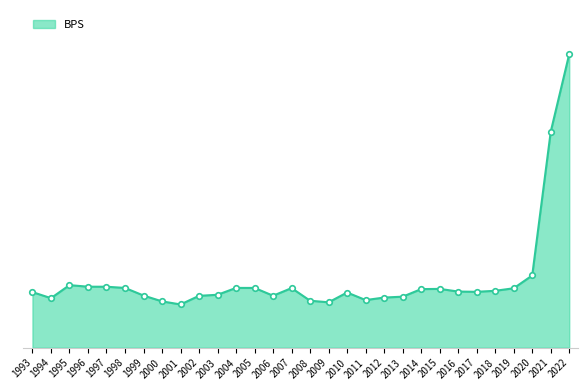

What is the difference between the maximum and minimum values?

68.6